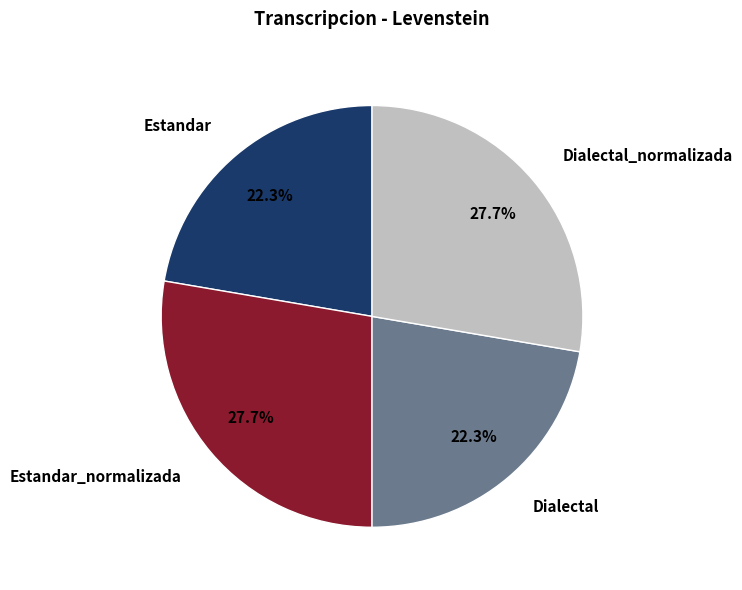

To the nearest percent, what is the difference between the largest and smallest slice percentages?

5%